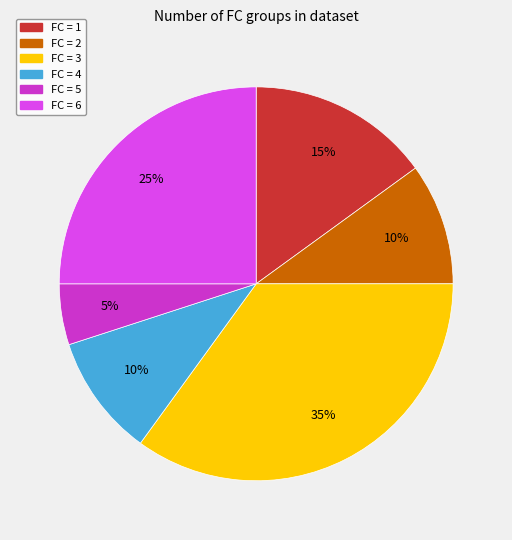

Is there any slice that represents more than half of the pie?

No